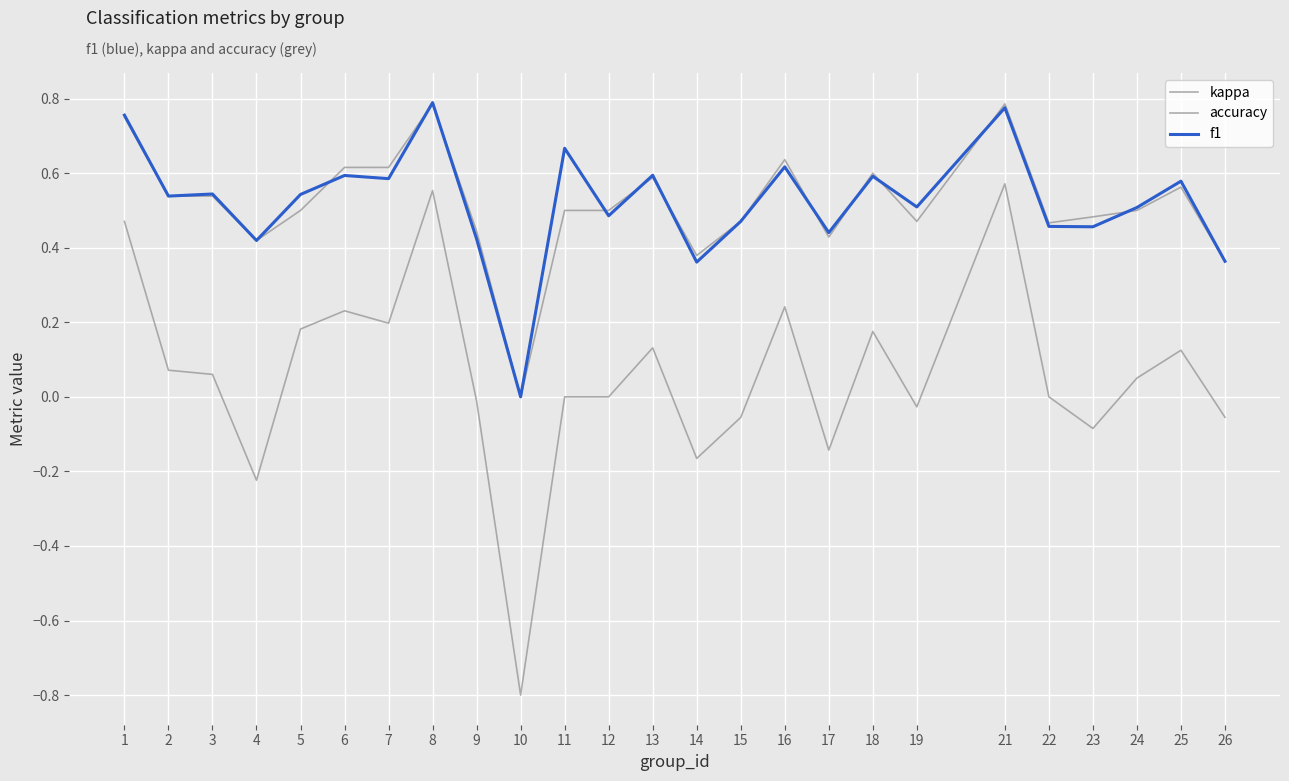

Is the value of accuracy at 1 greater than the value of f1 at 9?

Yes